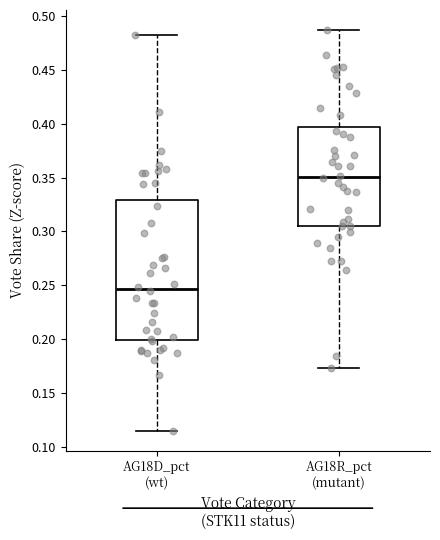

Where is the lower edge of the box for AG18D_pct (wt) on the y-axis? The values are not printed on the chart, so give them approximately, as read against the axis.

0.200